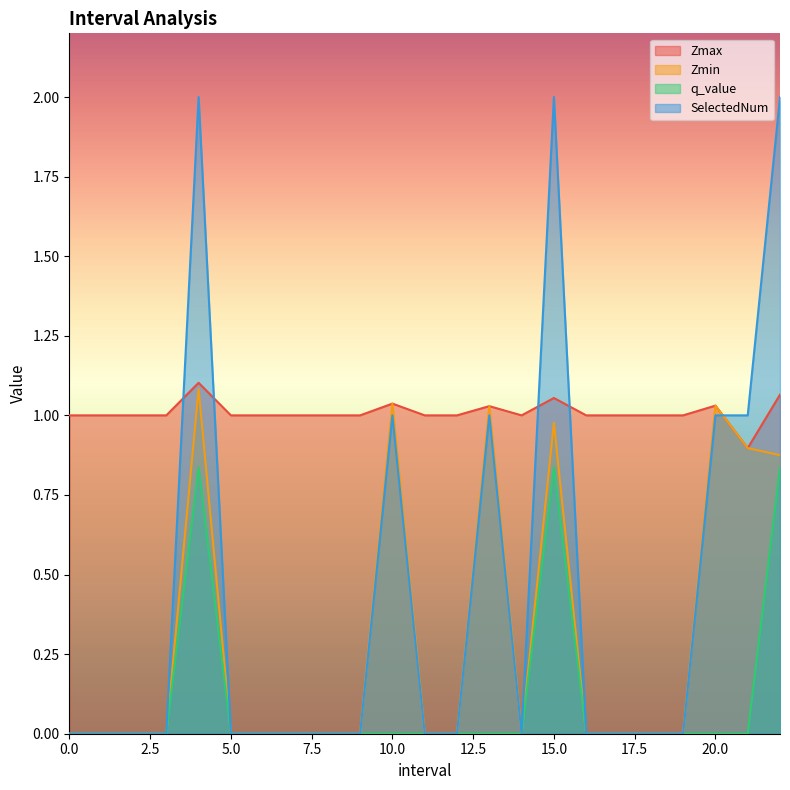

How many times do SelectedNum and Zmin cross each other?

1